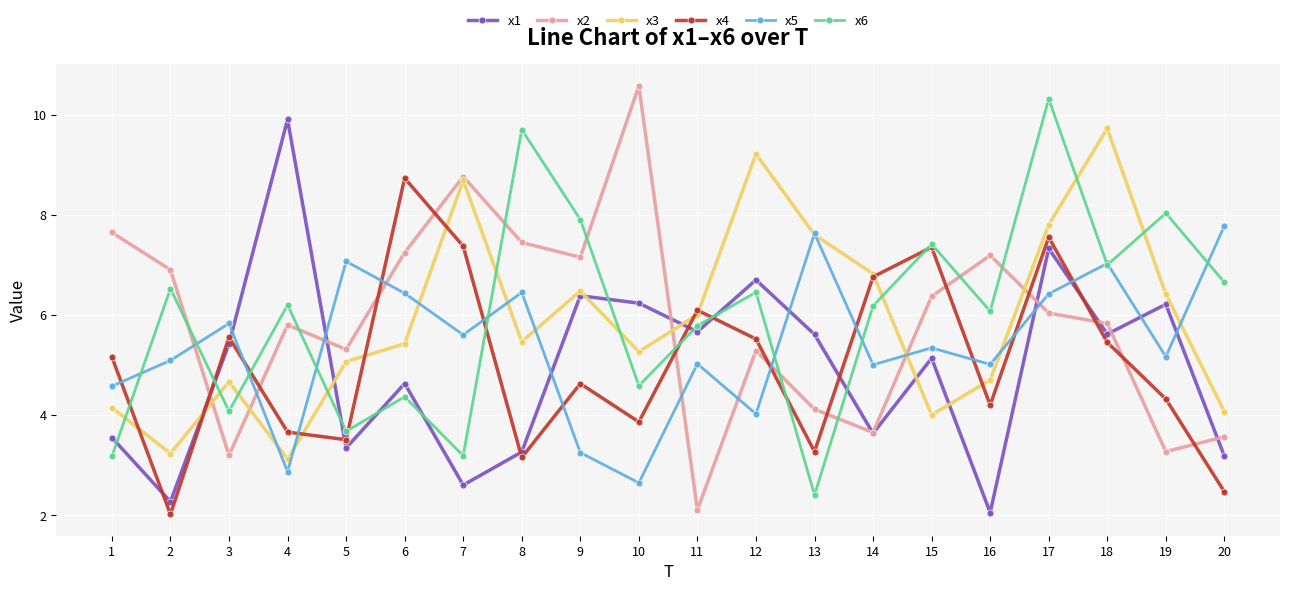

What is the average value of the x5 series?

5.4